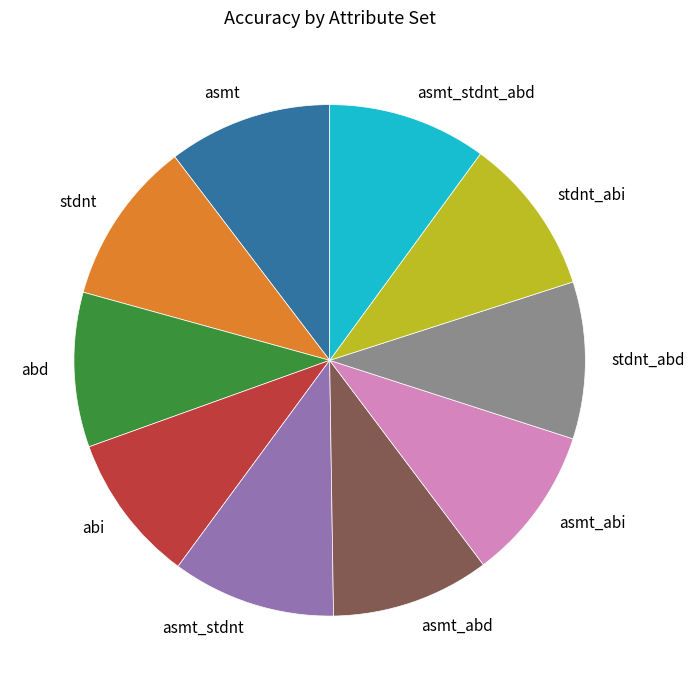

Is stdnt_abd the majority of the pie?

No